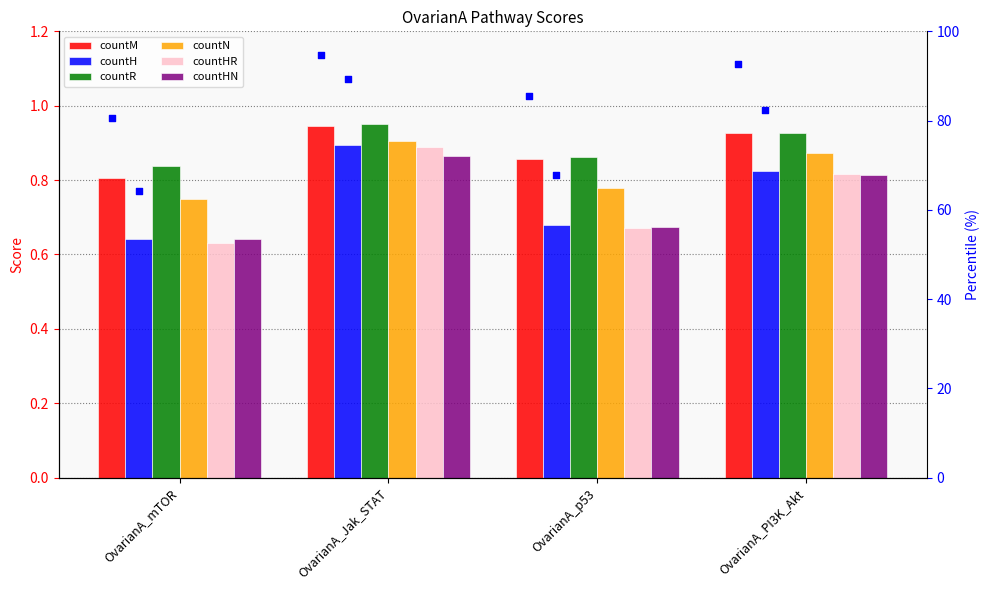

What are all the series names shown in the legend?

countM, countH, countR, countN, countHR, countHN